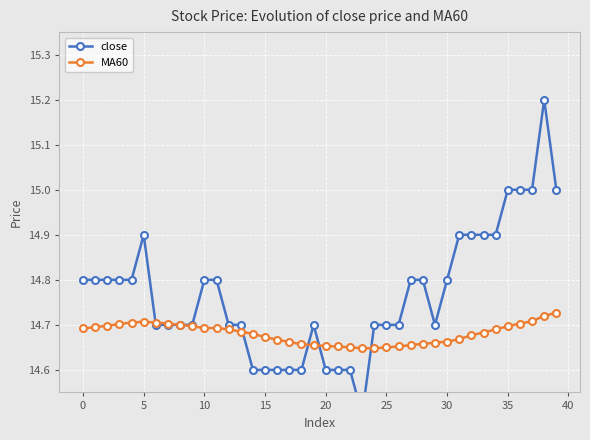

How many MA60 values are between 14 and 15?

40